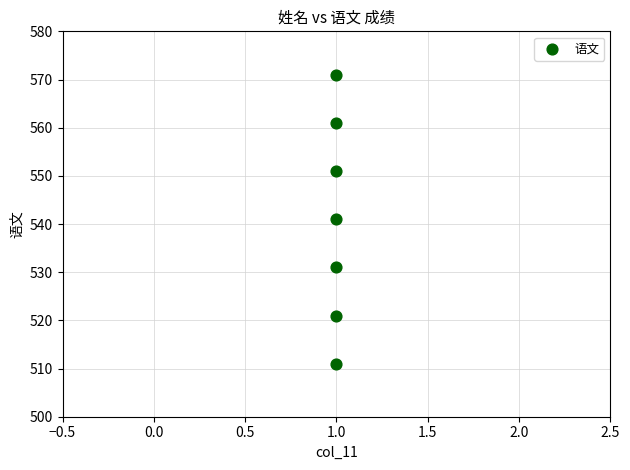

What is the average Y value?

541